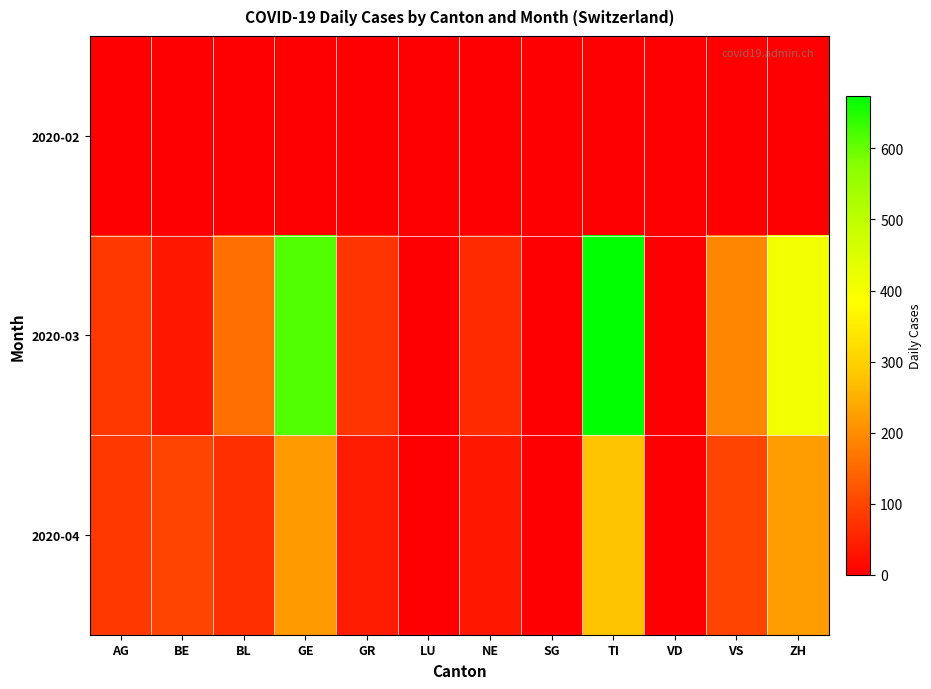

Reading right to left, what are all the values shown in this chart?

2020-02: ZH=0	VS=0	VD=0	TI=0	SG=0	NE=0	LU=0	GR=0	GE=0	BL=0	BE=0	AG=0
2020-03: ZH=410	VS=190	VD=0	TI=674	SG=0	NE=61	LU=0	GR=76	GE=614	BL=156	BE=35	AG=81
2020-04: ZH=223	VS=95	VD=0	TI=279	SG=0	NE=36	LU=0	GR=42	GE=221	BL=70	BE=95	AG=80